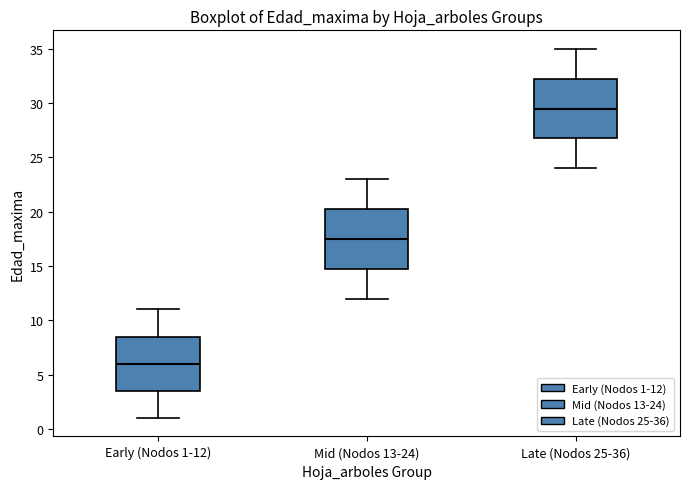

Which box's median line is the lowest?

Early (Nodos 1-12)